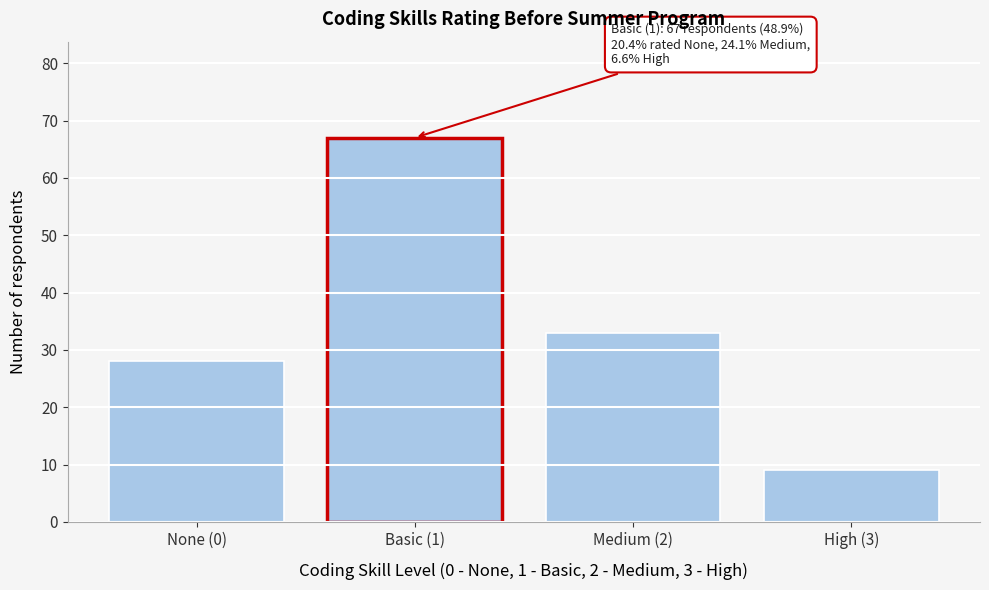

Reading left to right, extract all data points from this chart.

None (0)=28	Basic (1)=67	Medium (2)=33	High (3)=9